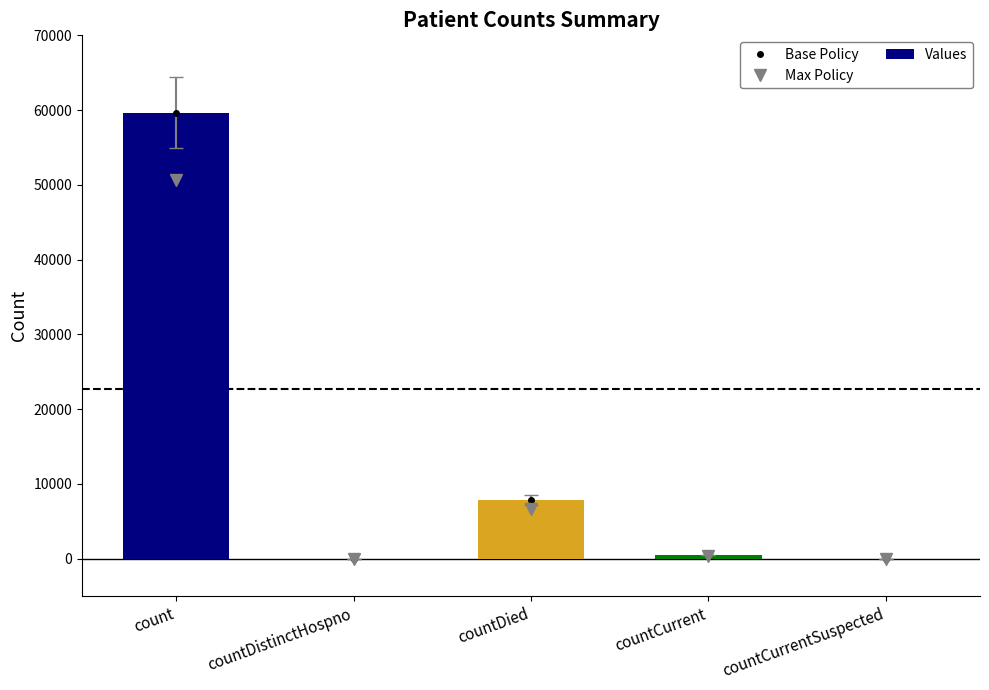

True or false: Max Policy has a value of 131.2 at countCurrent.

False